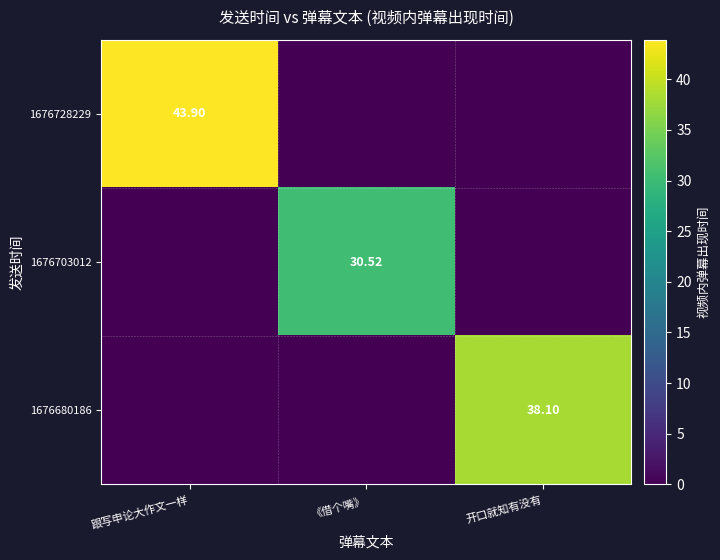

What is the spread (max minus min) of values at 《借个嘴》?

30.5